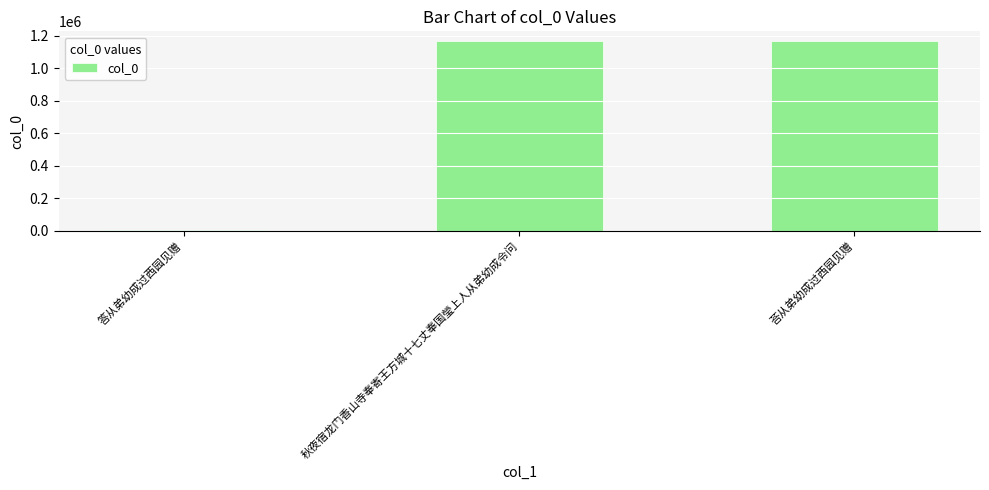

How many data points are less than 1168478?

1